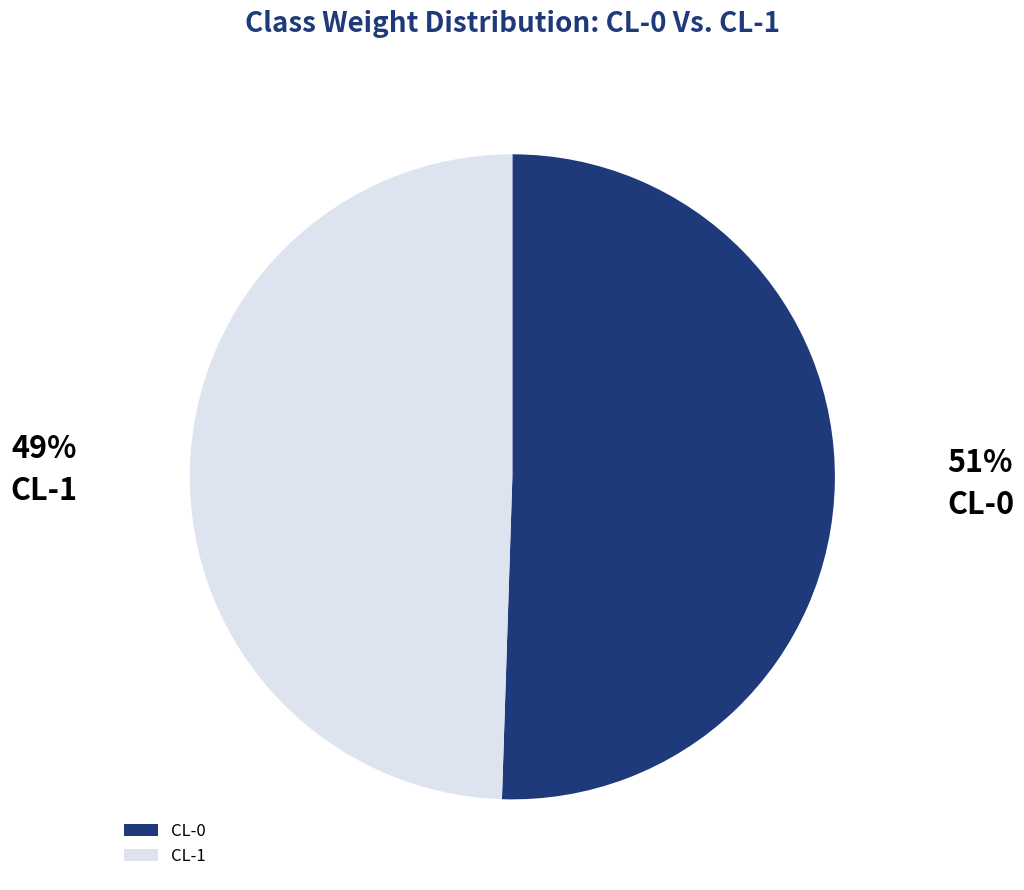

How many slices are in this pie chart?

2